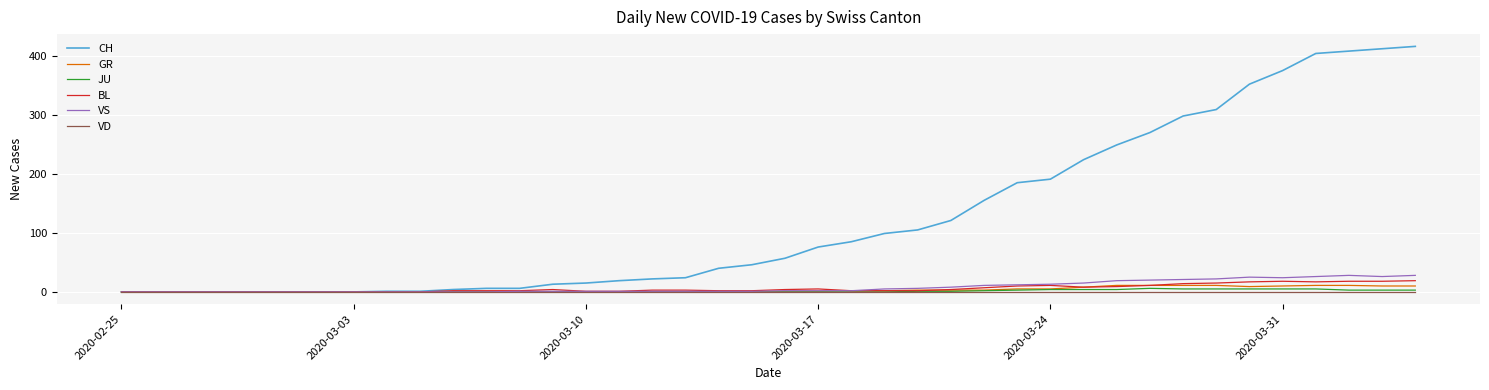

What is the highest value of the GR series?

11